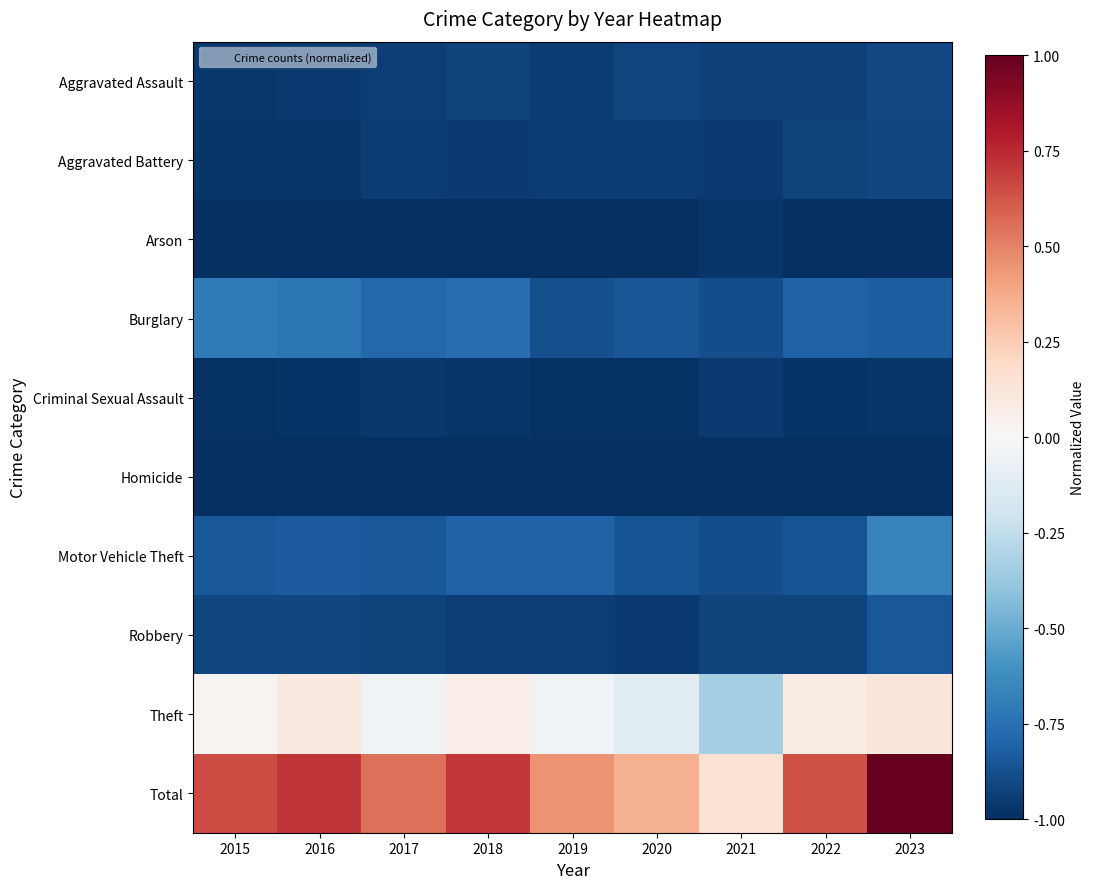

What is the maximum value shown in the chart?

1.0